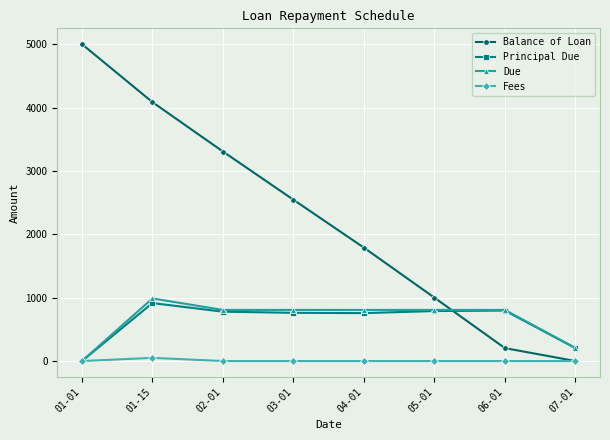

How many data points in Fees are above 0?

1